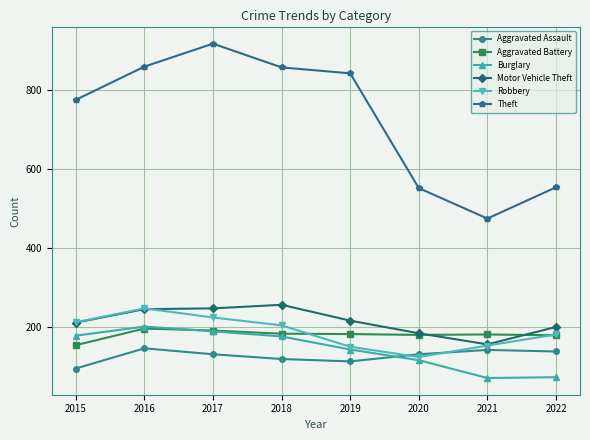

The Robbery series shows 268 at 2021. True or false?

False